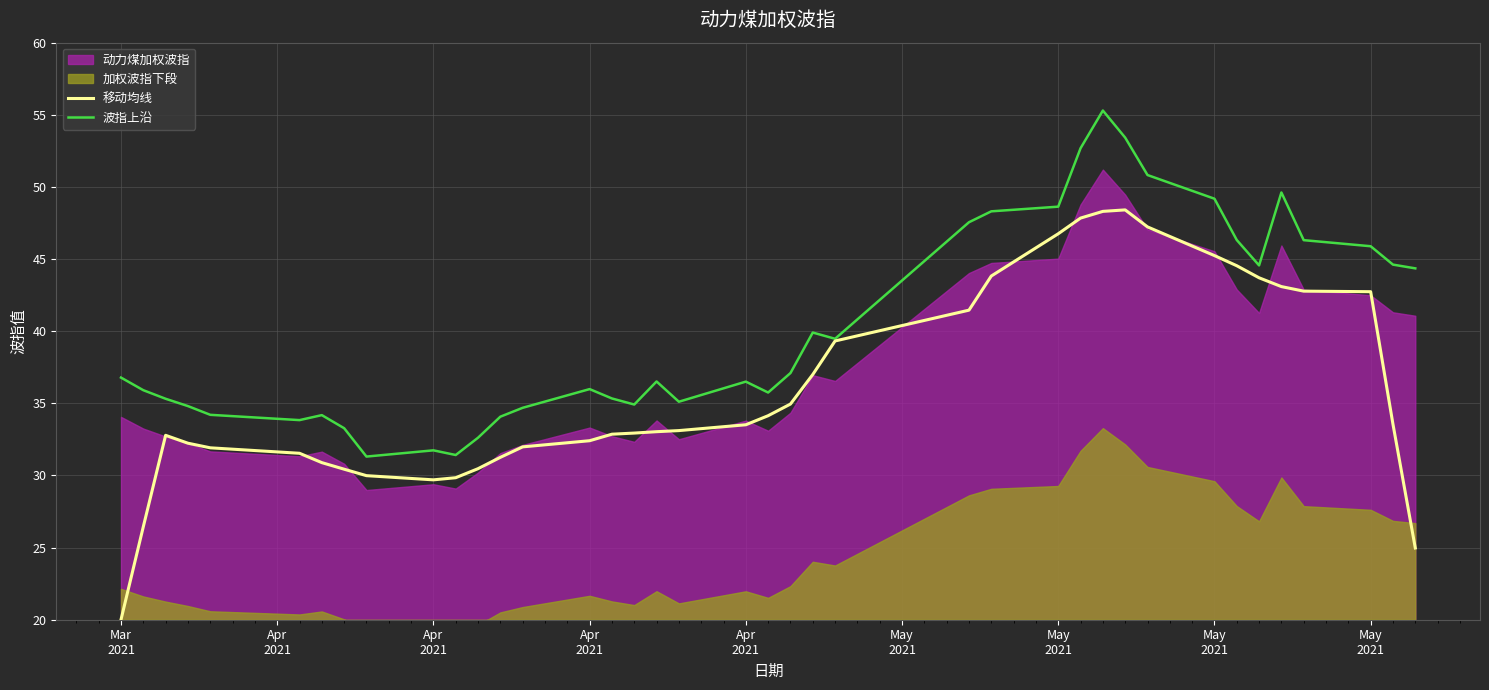

Reading left to right, transcribe all the data shown in this chart.

移动均线: 20.0	26.4	32.8	32.2	31.9	31.5	30.9	30.4	30.0	29.7	29.8	30.5	31.3	32.0	32.4	32.9	32.9	33.0	33.1	33.5	34.1	35.0	37.0	39.3	41.5	43.8	46.8	47.8	48.3	48.4	47.2	45.2	44.5	43.7	43.1	42.8	42.7	33.6	25.0
波指上沿: 36.8	35.9	35.3	34.8	34.2	33.8	34.2	33.3	31.3	31.7	31.4	32.6	34.1	34.7	36.0	35.3	34.9	36.5	35.1	36.5	35.7	37.1	39.9	39.5	47.6	48.3	48.6	52.7	55.3	53.4	50.8	49.2	46.3	44.6	49.6	46.3	45.9	44.6	44.4